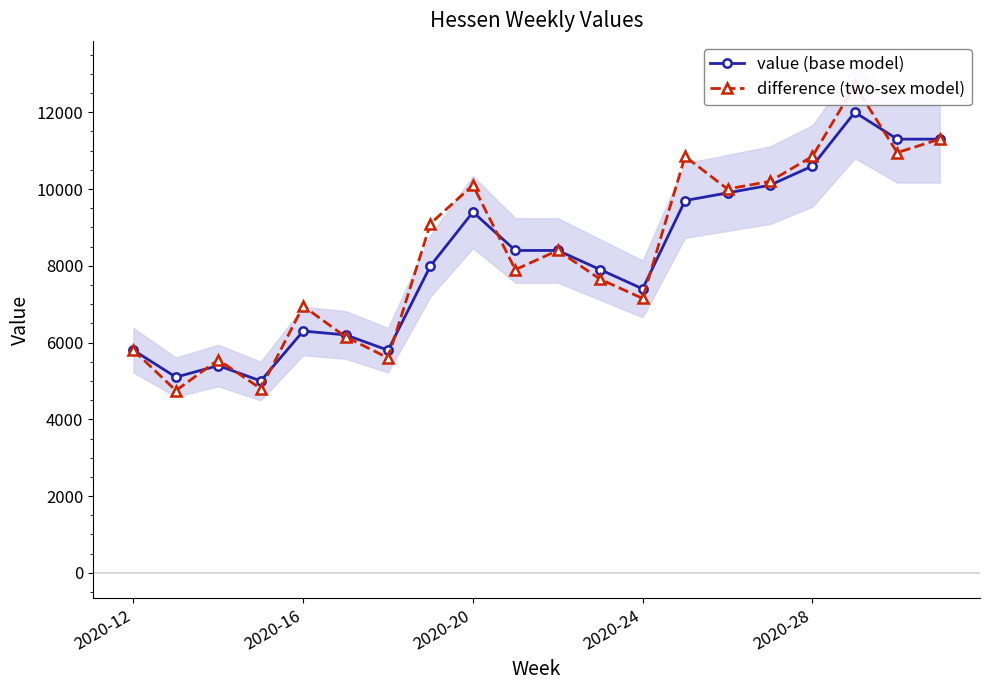

Is this an area chart (filled region under the line)?

No